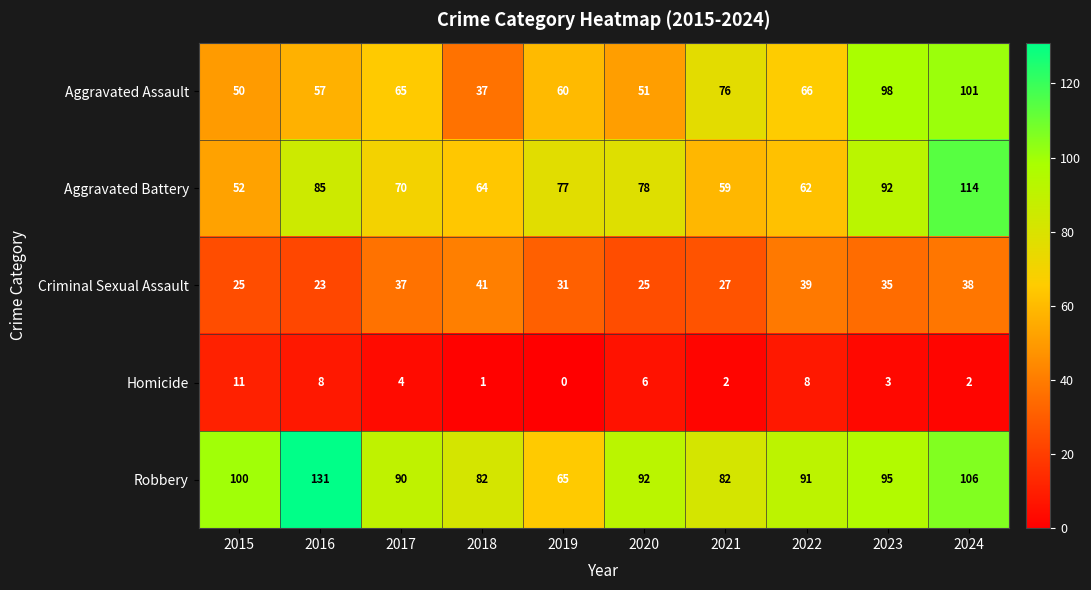

At which category is the sum across all series the highest?

2024